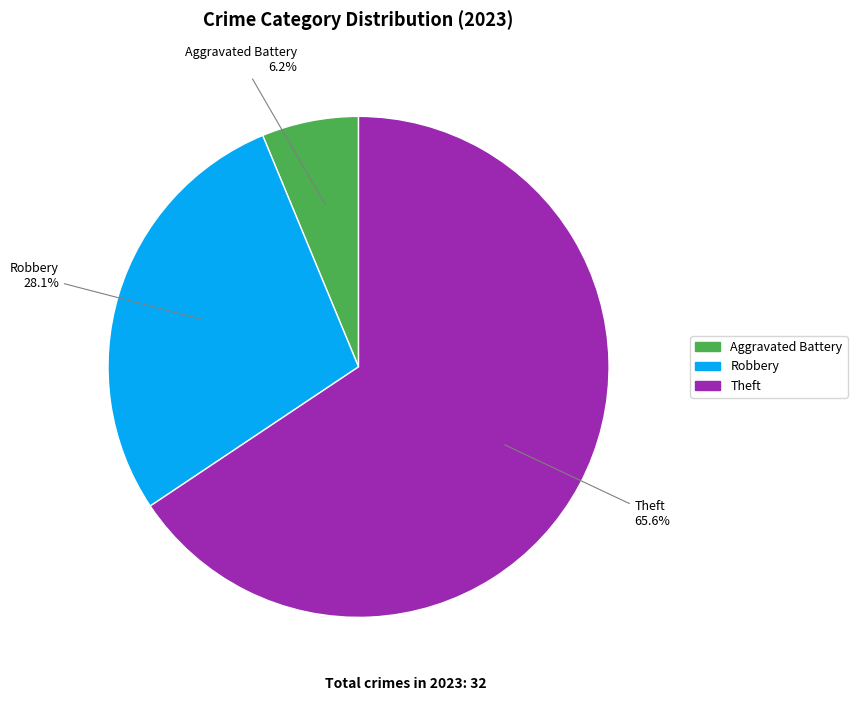

Is there any slice that represents more than half of the pie?

Yes